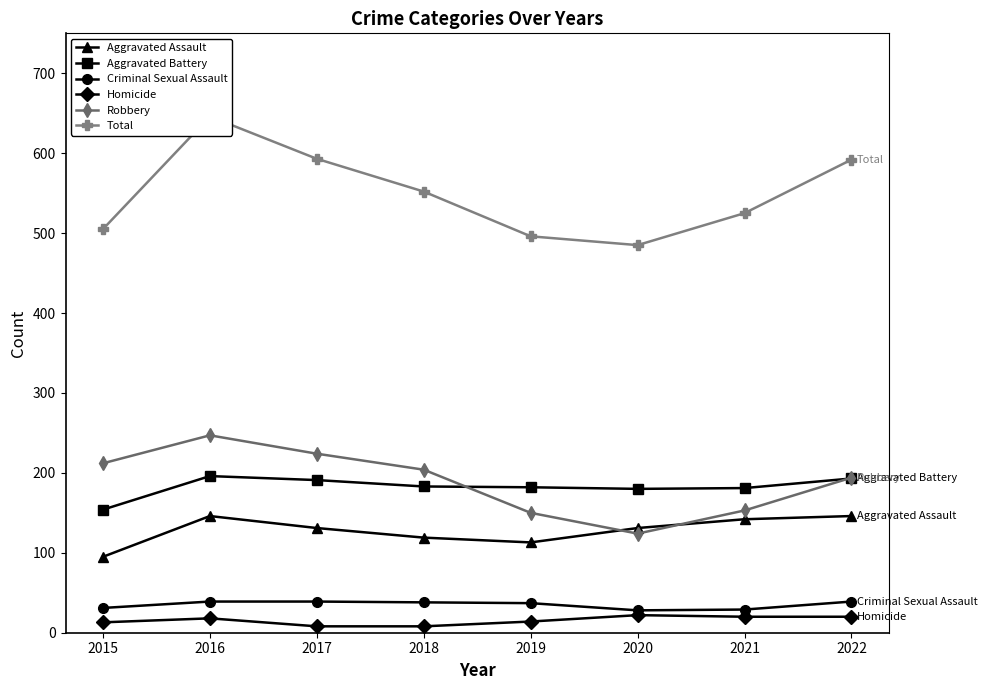

What is the sum of all Homicide values?

123